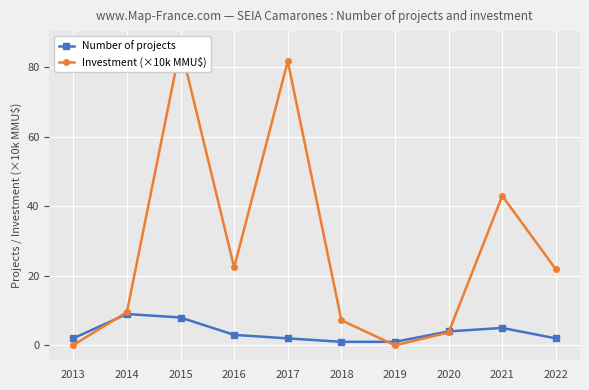

Which label corresponds to the smallest value in the chart?

2019